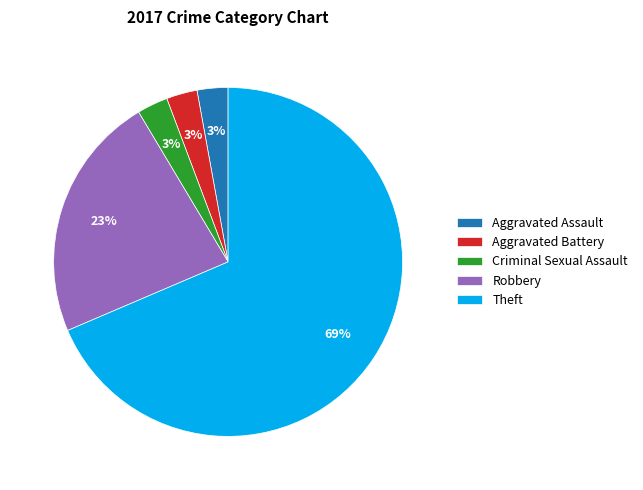

Which slice is the largest?

Theft